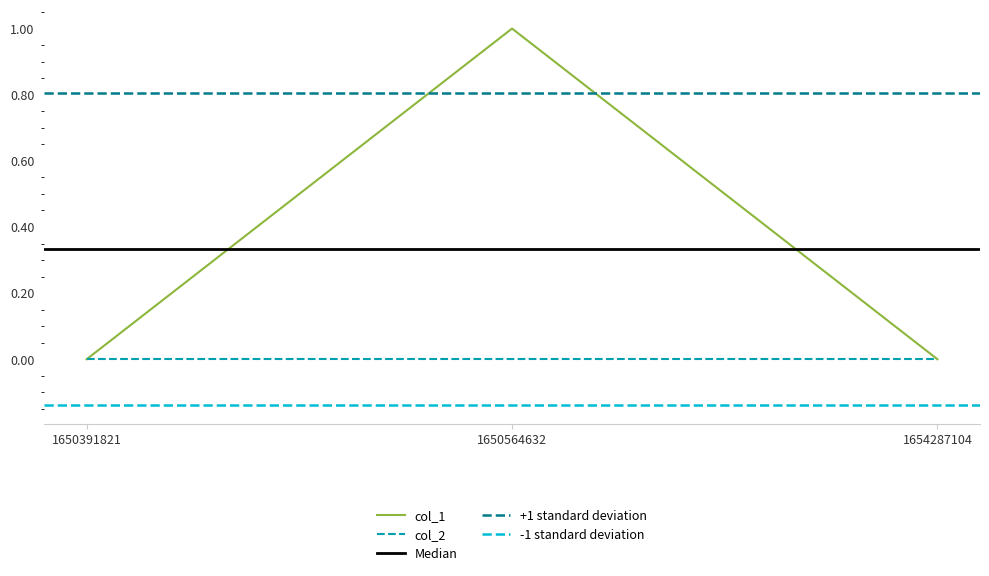

Count the number of values greater than 0.

1